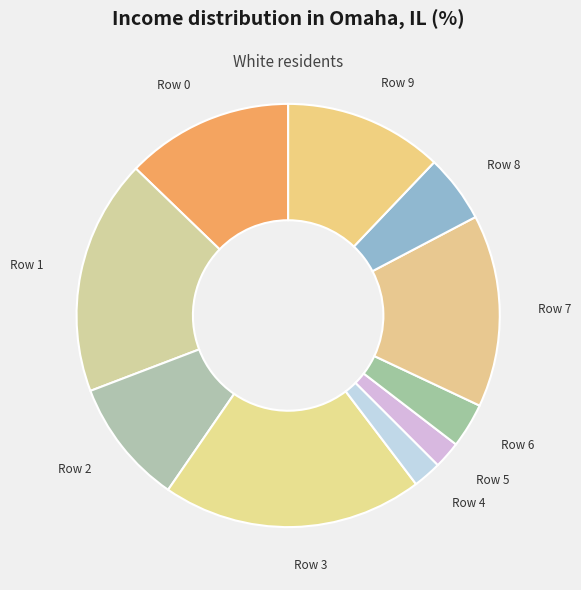

Combined, do Row 0 and Row 1 account for over 50%?

No